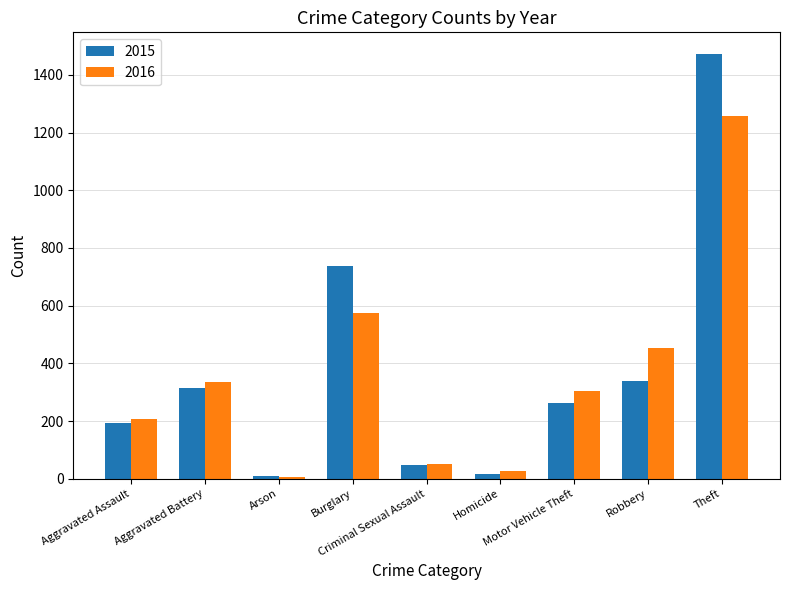

What is the difference between the second highest and minimum values in the 2015 series?

729